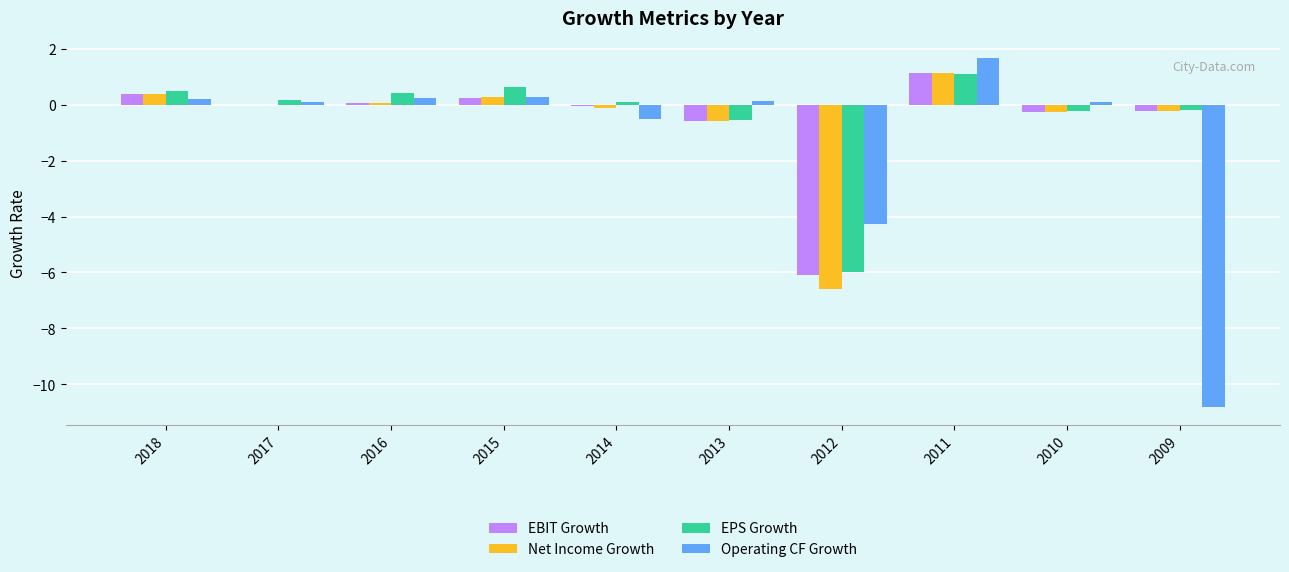

What is the average value of the Net Income Growth series?

-0.6